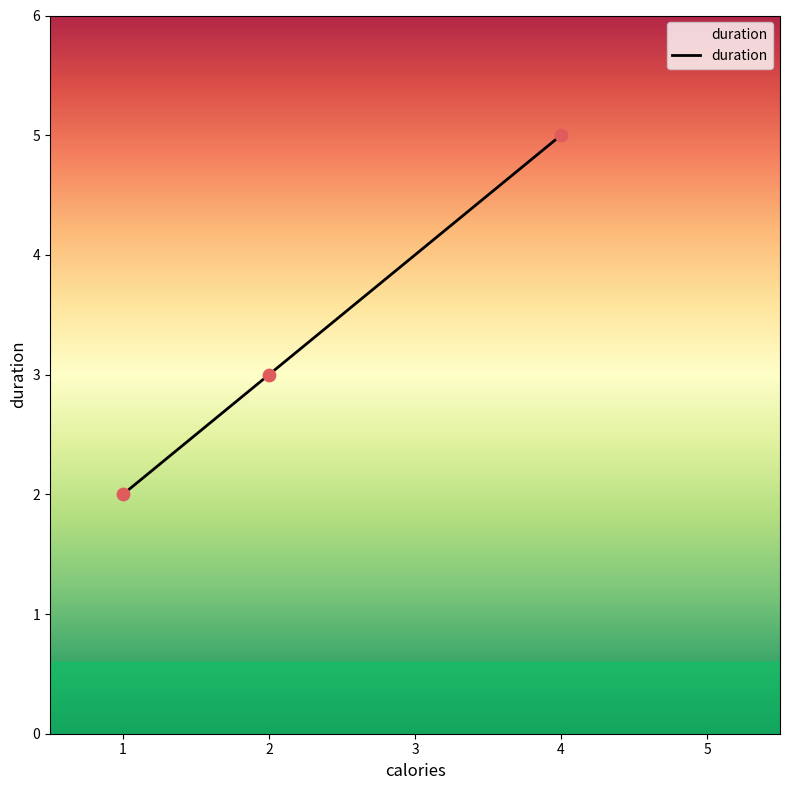

Which has a higher value, 1 or 4?

4